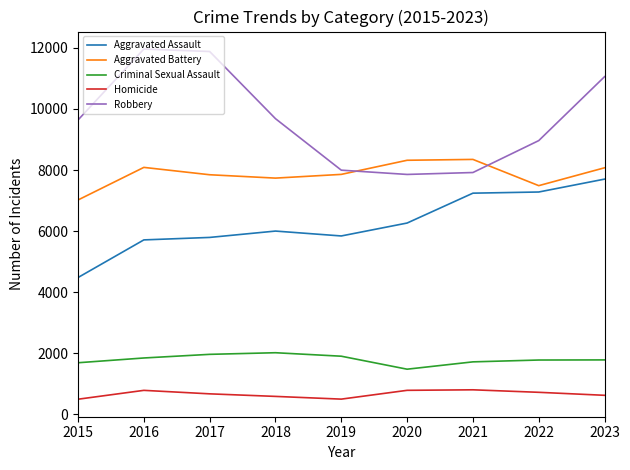

Between 2016 and 2023, which series saw the biggest shift?

Aggravated Assault